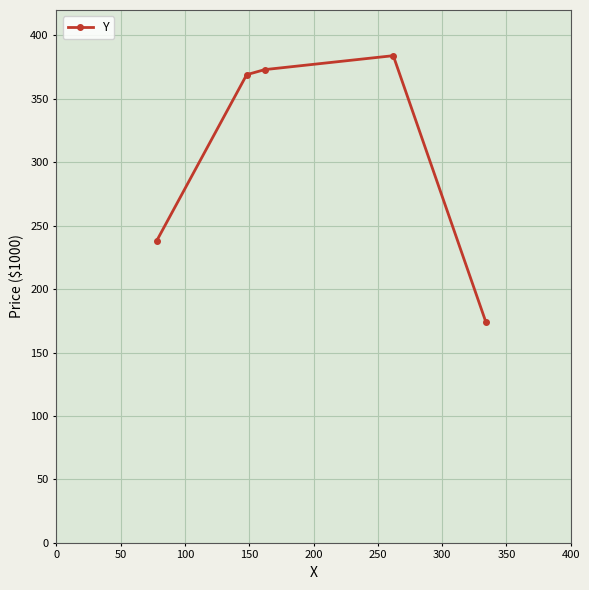

What is the smallest value displayed?

174